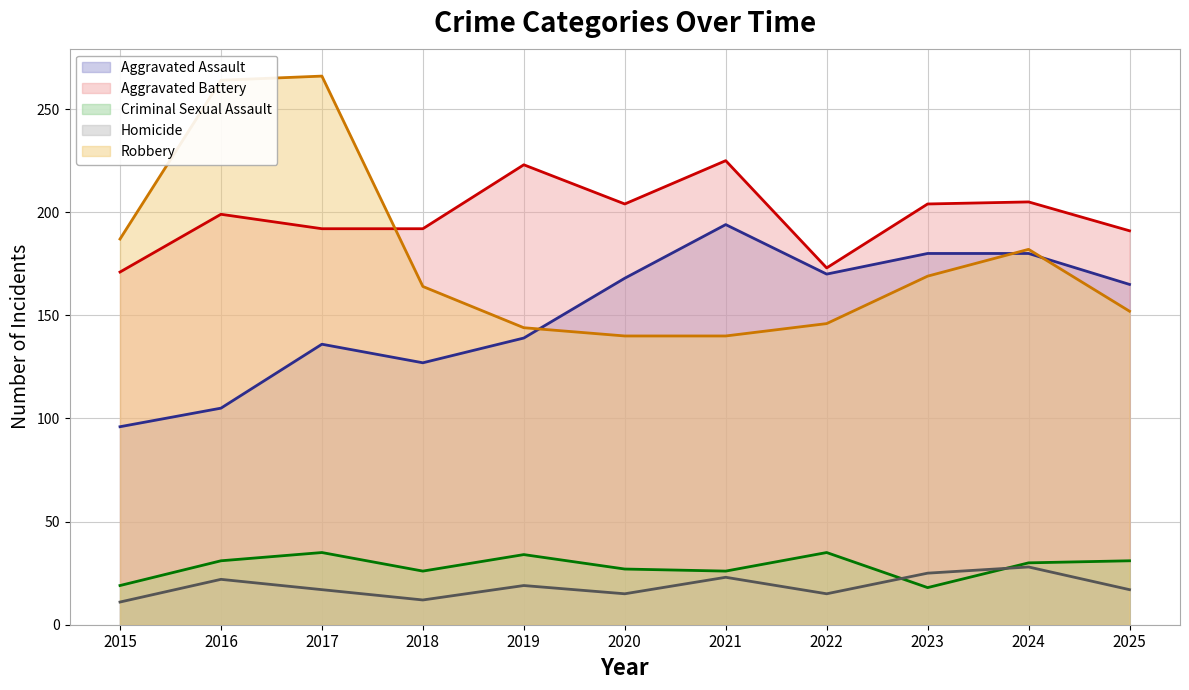

What are all the series names shown in the legend?

Aggravated Assault, Aggravated Battery, Criminal Sexual Assault, Homicide, Robbery